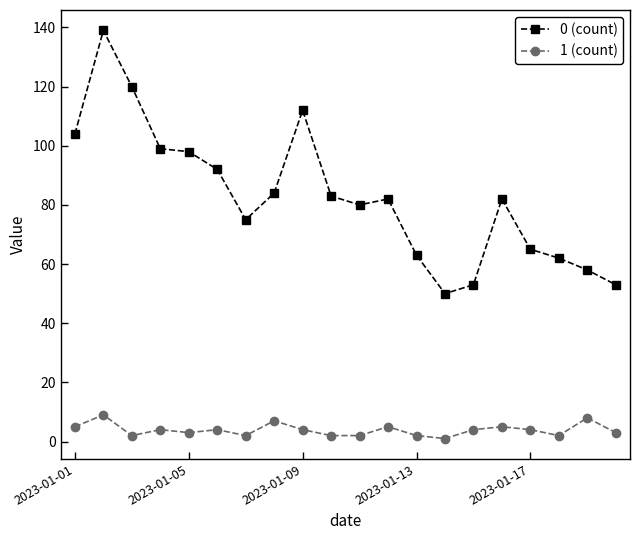

Which series has the widest spread of values?

0 (count)